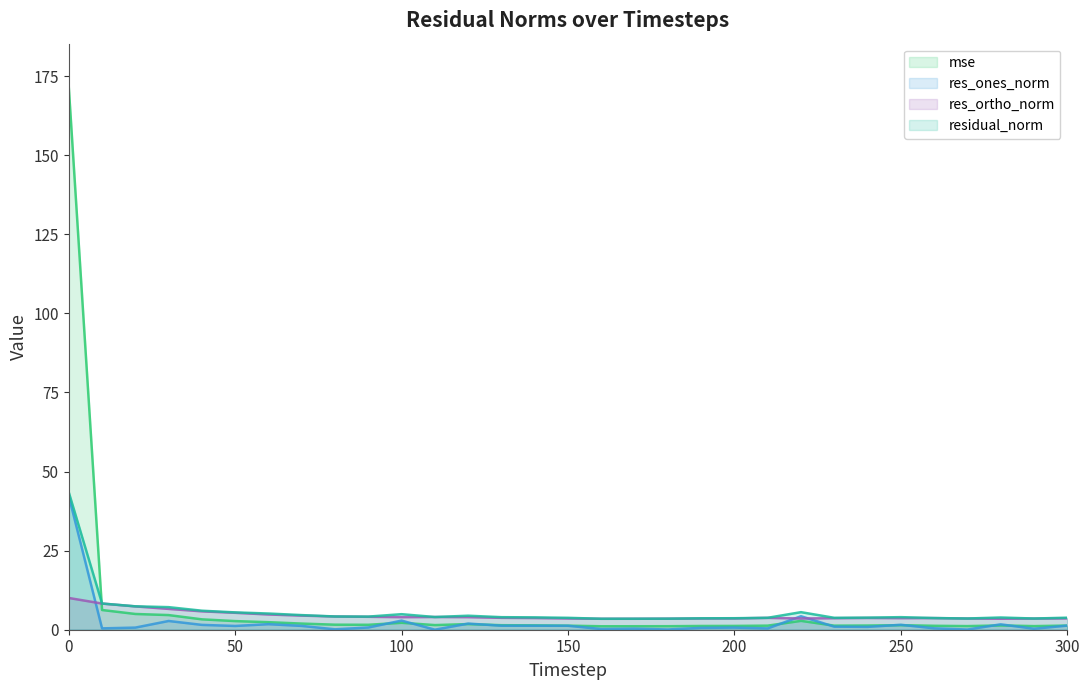

What is the difference between the res_ones_norm values at 240 and 70?

0.3